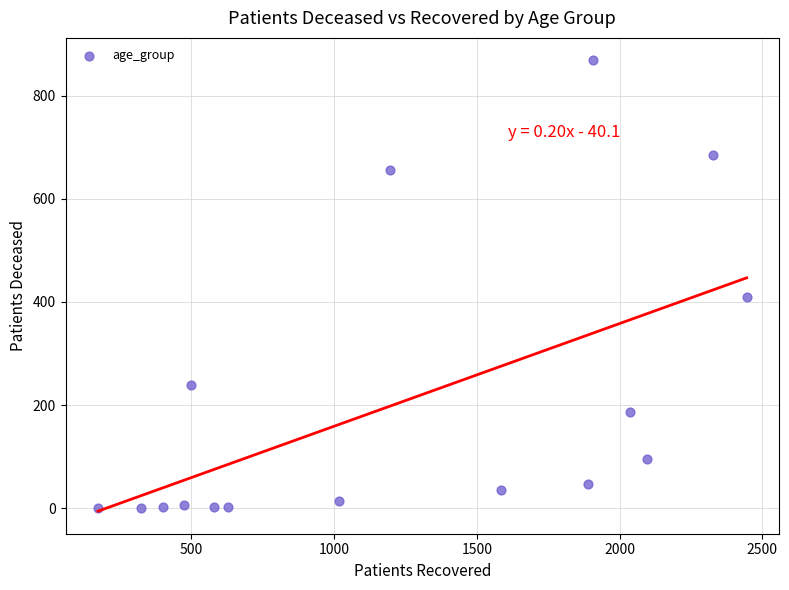

What Y value in the scatter plot is closest to 434?

410